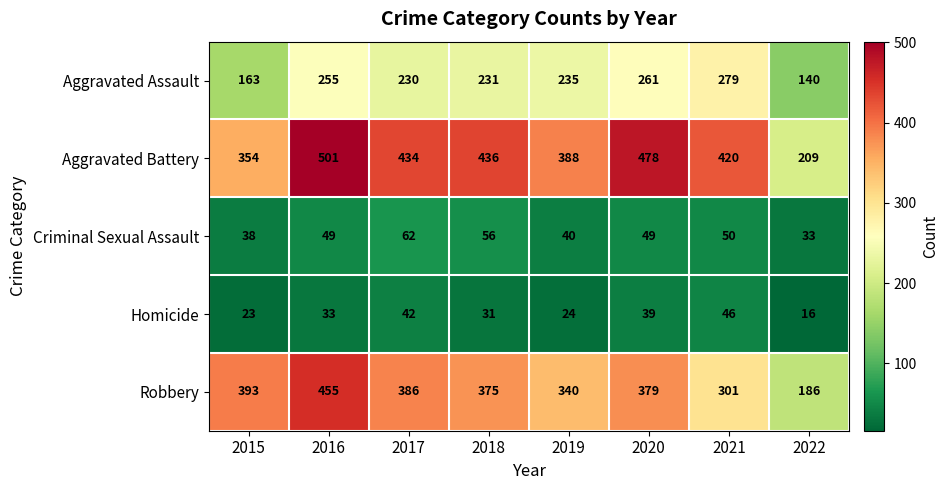

At 2016, list the series in order from smallest to largest.

Homicide, Criminal Sexual Assault, Aggravated Assault, Robbery, Aggravated Battery